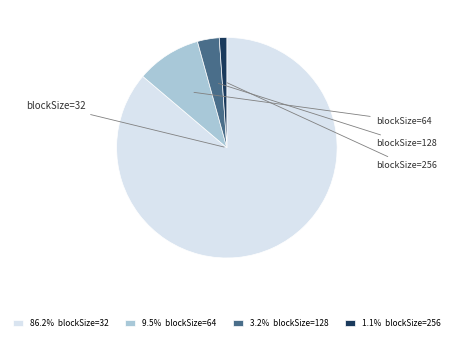

Is the sum of 3.2% blockSize=128 and 1.1% blockSize=256 greater than half?

No